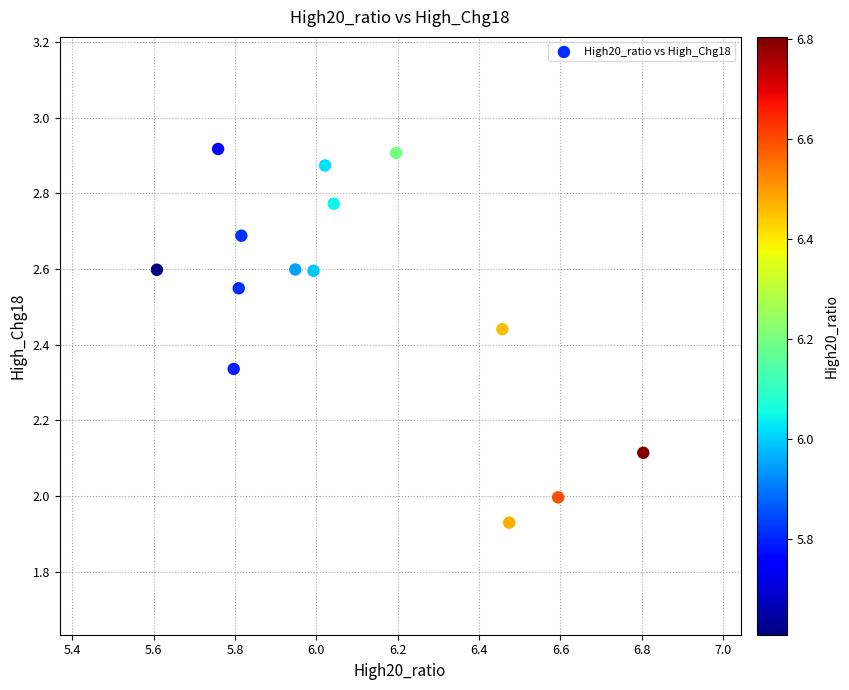

What is the range of Y values (max minus min)?

1.0